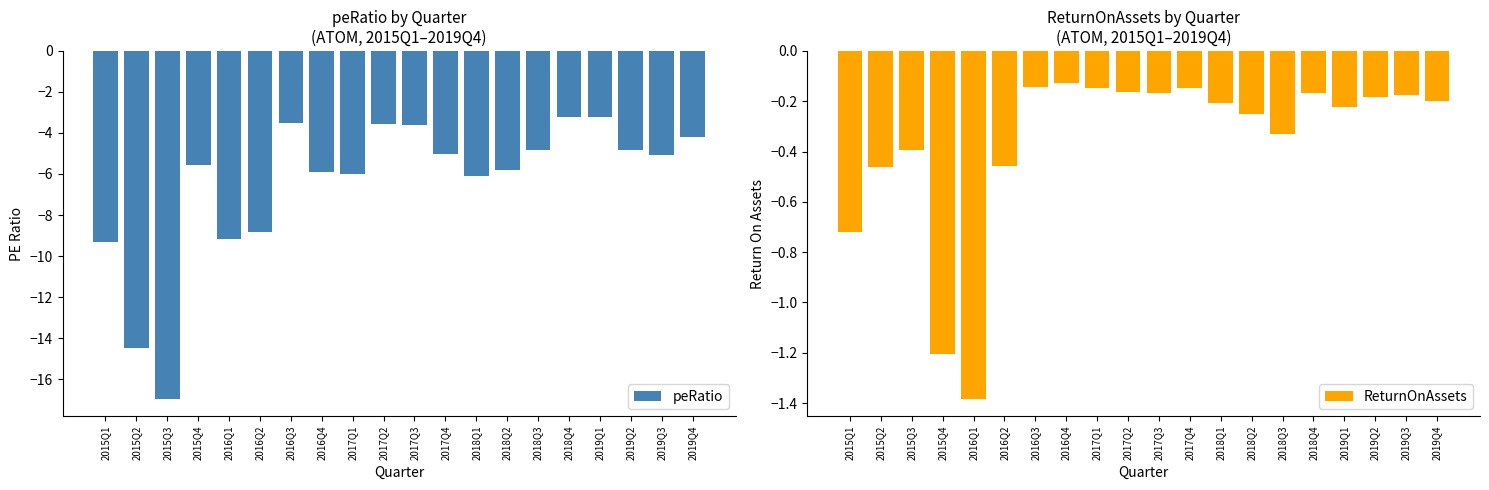

Rank the series by their maximum value, from highest to lowest.

ReturnOnAssets, peRatio